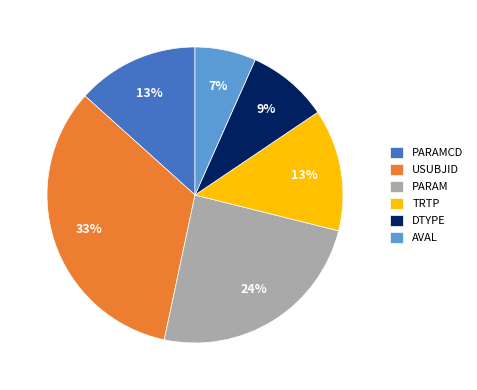

To the nearest percent, what is the combined percentage of AVAL and DTYPE?

16%